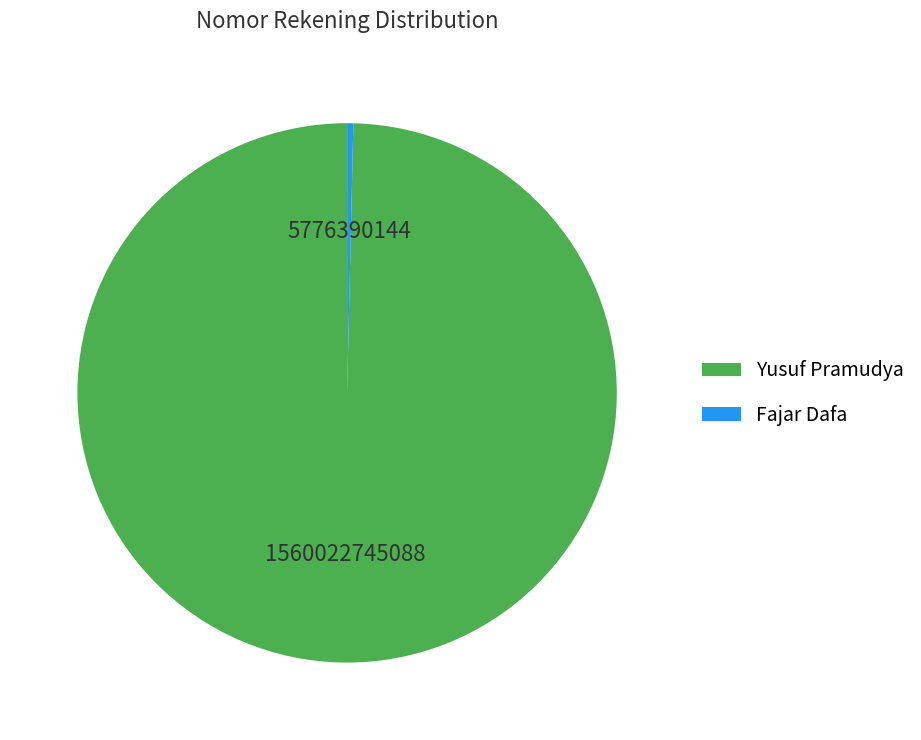

How many segments does this pie chart have?

2